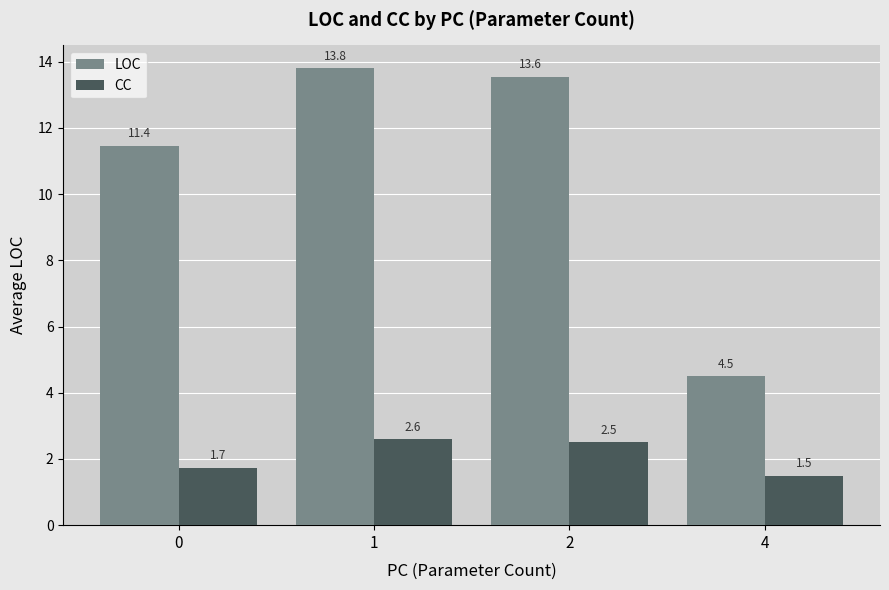

Which series changed the most between 0 and 2?

LOC